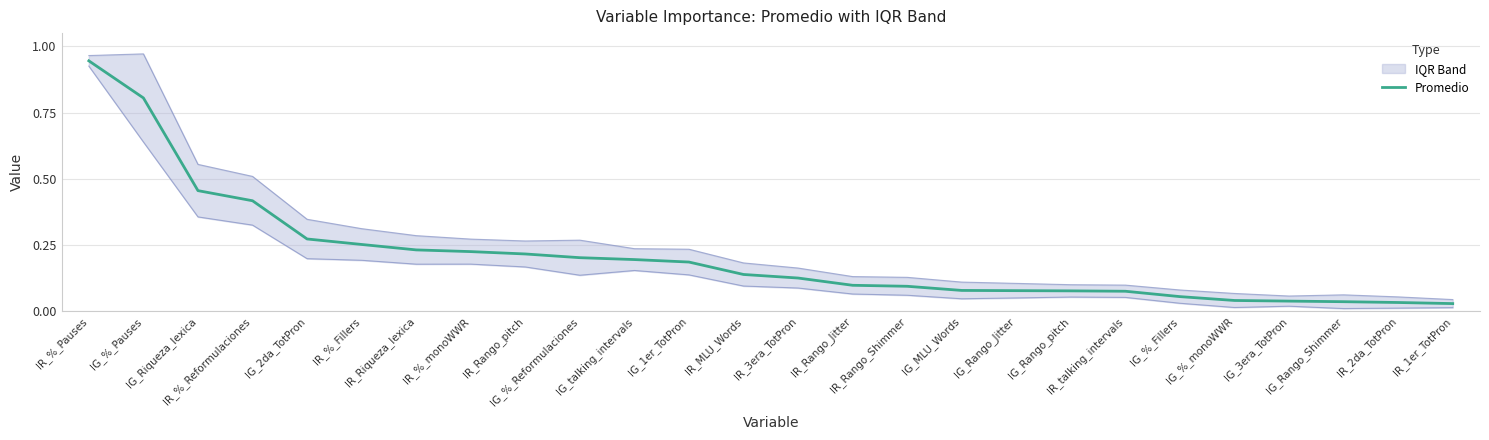

What is the label of the 16th point from the right?

IG_talking_intervals